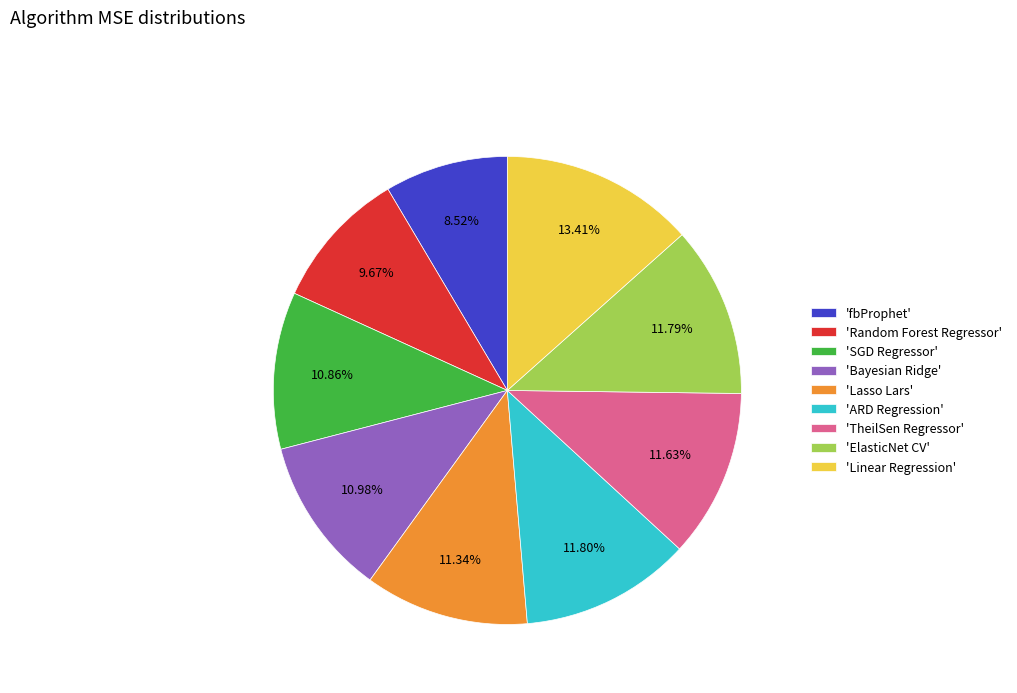

Which has a higher value, 'Random Forest Regressor' or 'ElasticNet CV'?

'ElasticNet CV'